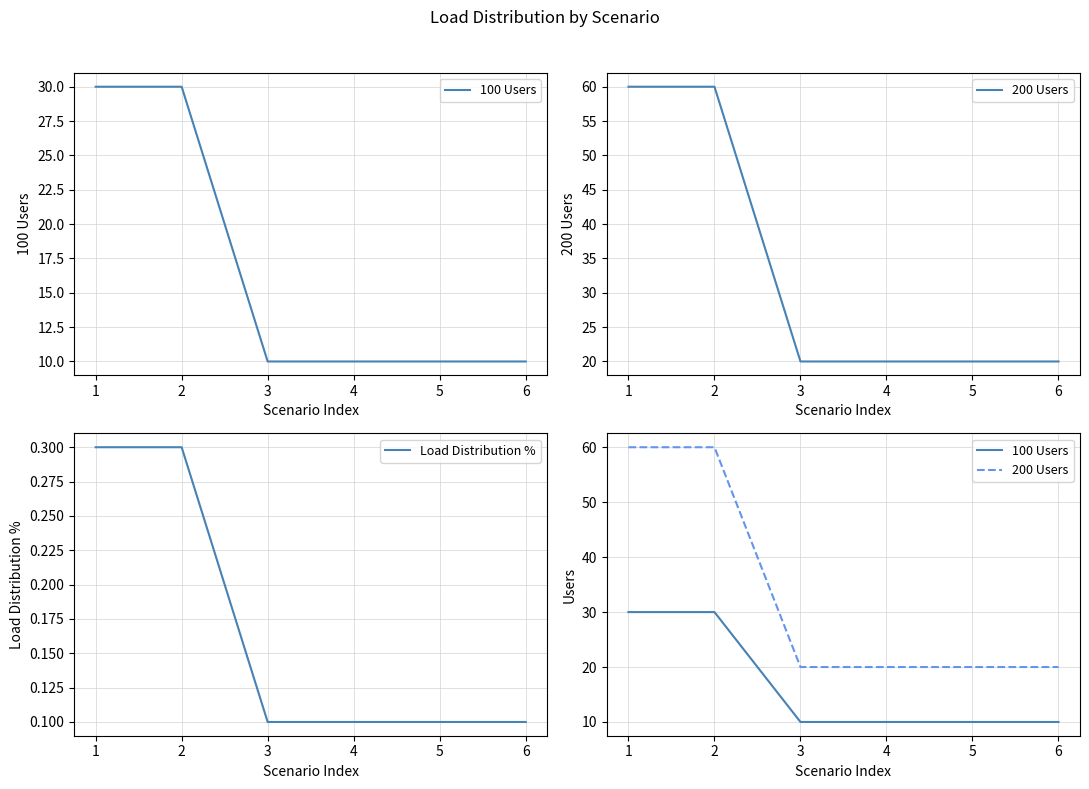

What is the value of the 200 Users point at the 6th from the left?

20.0